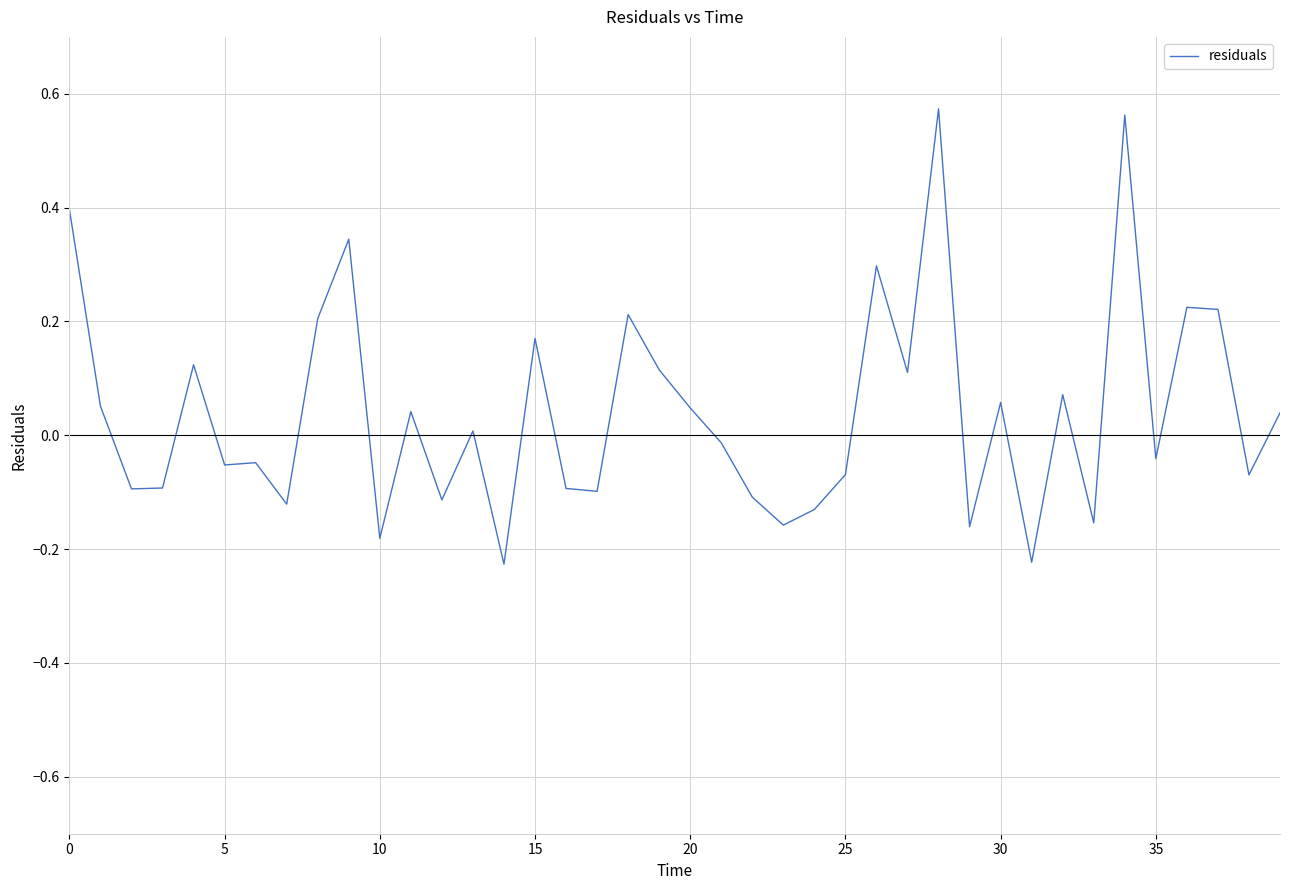

What is the difference between the maximum and minimum values?

0.8